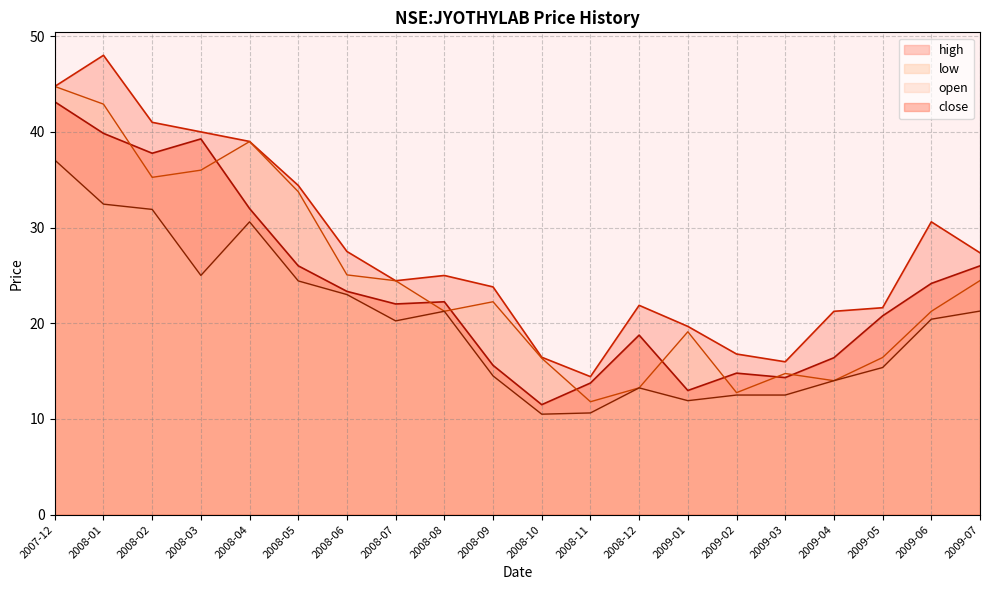

Reading left to right, extract all data points from this chart.

close: 43.1	39.8	37.8	39.3	32.0	26.0	23.3	22.0	22.2	15.6	11.5	13.8	18.8	13.0	14.8	14.3	16.4	20.8	24.2	26.0
open: 44.7	42.9	35.2	36.0	39.0	33.7	25.1	24.4	21.3	22.2	16.3	11.8	13.2	19.1	12.8	14.8	14.0	16.4	21.2	24.5
high: 44.7	48.0	41.0	40.0	39.0	34.4	27.5	24.4	25.0	23.8	16.4	14.4	21.9	19.7	16.8	16.0	21.2	21.6	30.6	27.4
low: 37.1	32.4	31.9	25.0	30.6	24.4	23.0	20.2	21.3	14.5	10.5	10.6	13.2	11.9	12.5	12.5	14.0	15.4	20.4	21.3